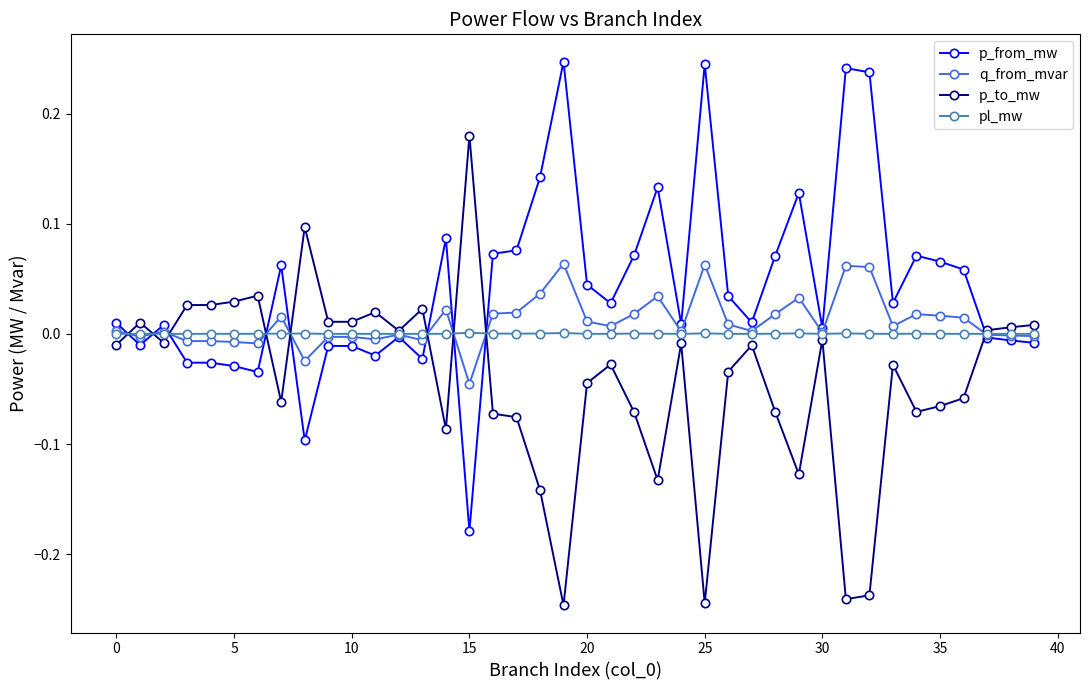

True or false: p_to_mw and p_from_mw intersect in this chart.

True